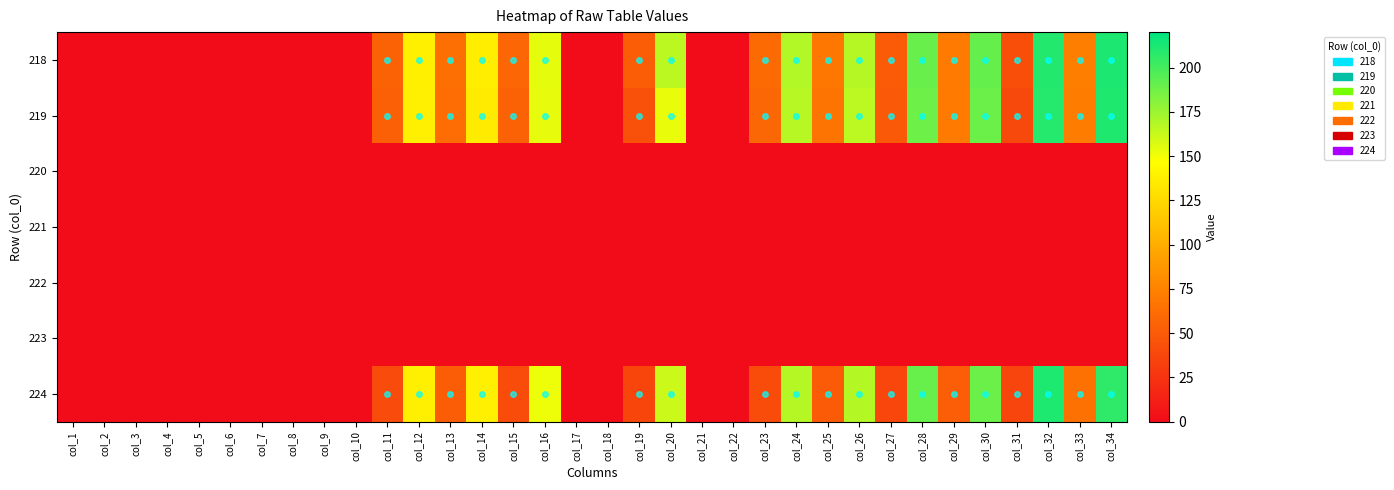

At how many categories does at least one series exceed 174?

4